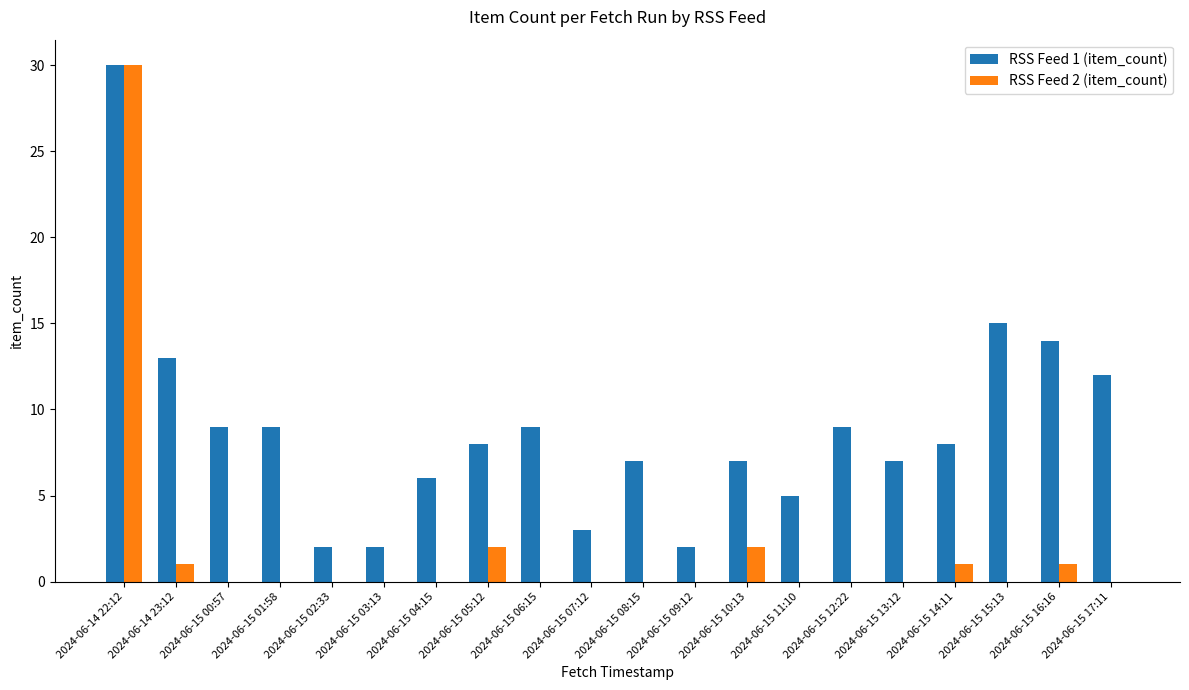

How many data points does each series have?

20